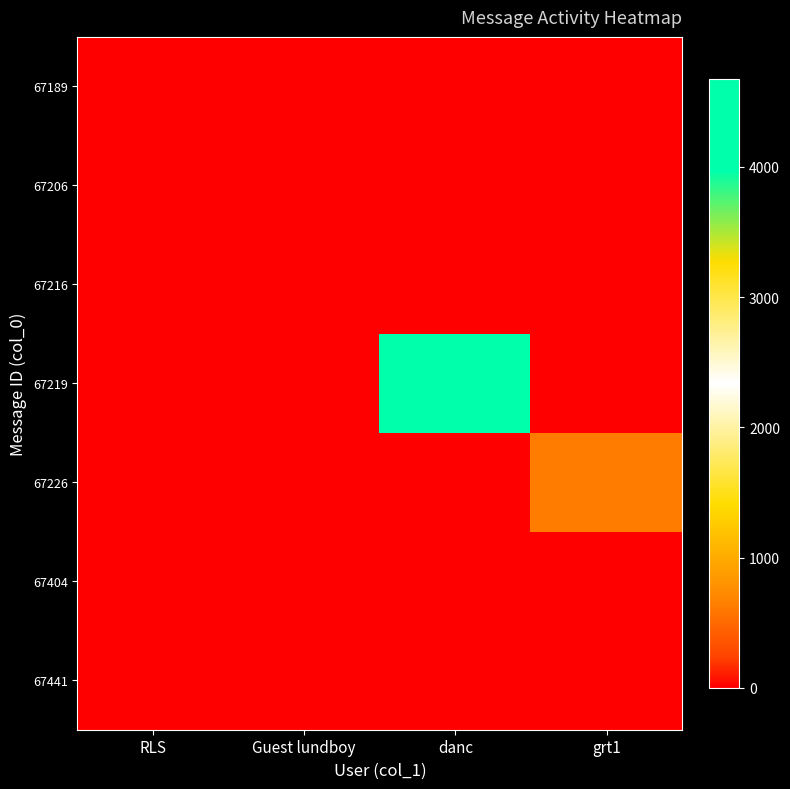

Reading left to right, extract all data points from this chart.

67189: RLS=8	Guest lundboy=0	danc=0	grt1=0
67206: RLS=0	Guest lundboy=0	danc=0	grt1=0
67216: RLS=0	Guest lundboy=0	danc=0	grt1=0
67219: RLS=0	Guest lundboy=0	danc=4677	grt1=0
67226: RLS=0	Guest lundboy=0	danc=0	grt1=638
67404: RLS=8	Guest lundboy=0	danc=0	grt1=0
67441: RLS=0	Guest lundboy=0	danc=0	grt1=0